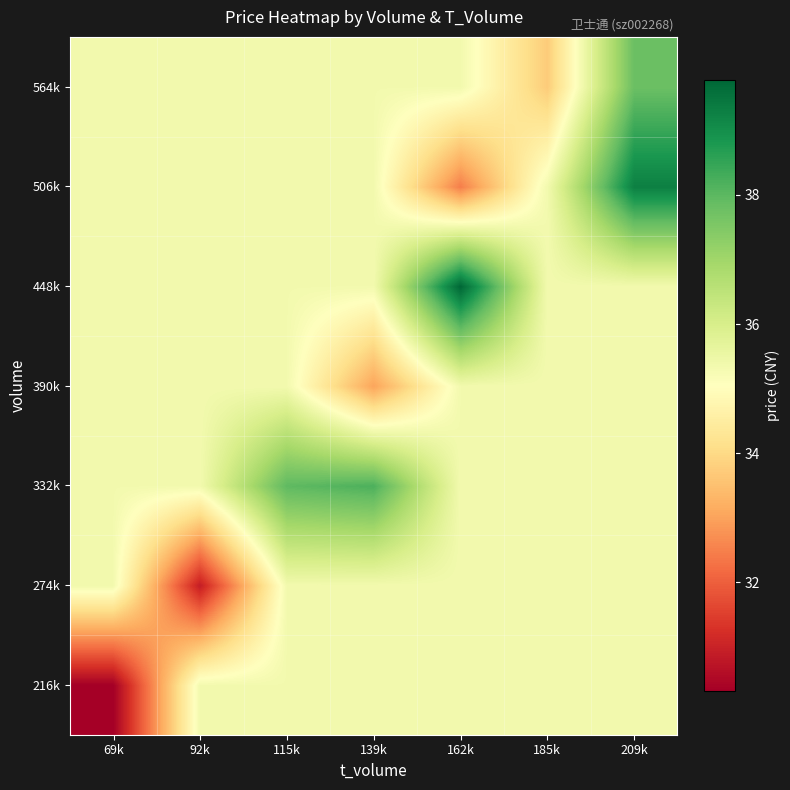

Reading left to right, transcribe all the data shown in this chart.

216k: 69k=30.3	92k=35.3	115k=35.3	139k=35.3	162k=35.3	185k=35.3	209k=35.3
274k: 69k=35.3	92k=30.9	115k=35.3	139k=35.3	162k=35.3	185k=35.3	209k=35.3
332k: 69k=35.3	92k=35.3	115k=38.0	139k=38.2	162k=35.3	185k=35.3	209k=35.3
390k: 69k=35.3	92k=35.3	115k=35.3	139k=33.0	162k=35.3	185k=35.3	209k=35.3
448k: 69k=35.3	92k=35.3	115k=35.3	139k=35.3	162k=39.8	185k=35.3	209k=35.3
506k: 69k=35.3	92k=35.3	115k=35.3	139k=35.3	162k=32.5	185k=35.3	209k=39.3
564k: 69k=35.3	92k=35.3	115k=35.3	139k=35.3	162k=35.3	185k=33.7	209k=37.8